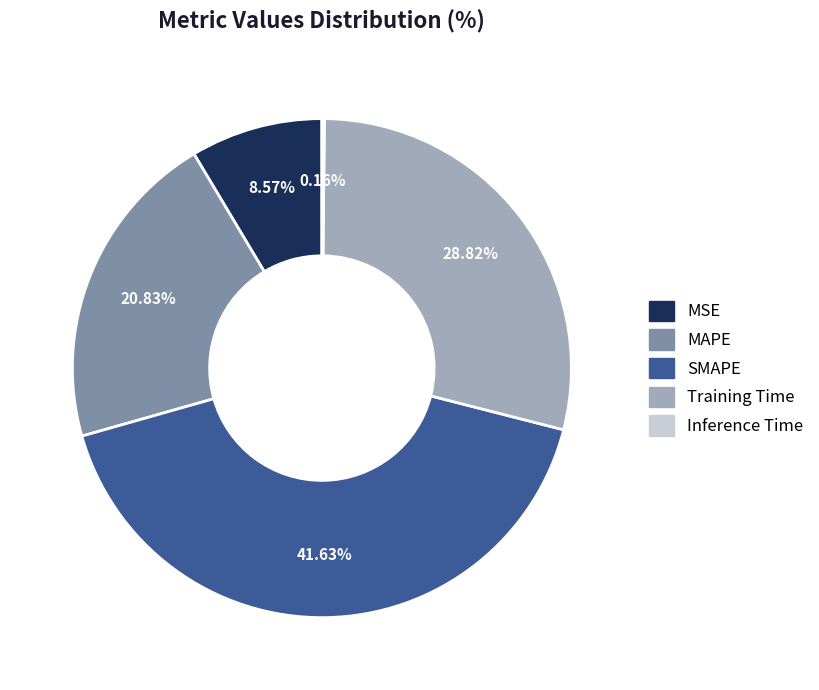

To the nearest percent, what is the difference between the SMAPE and MAPE slice percentages?

21%